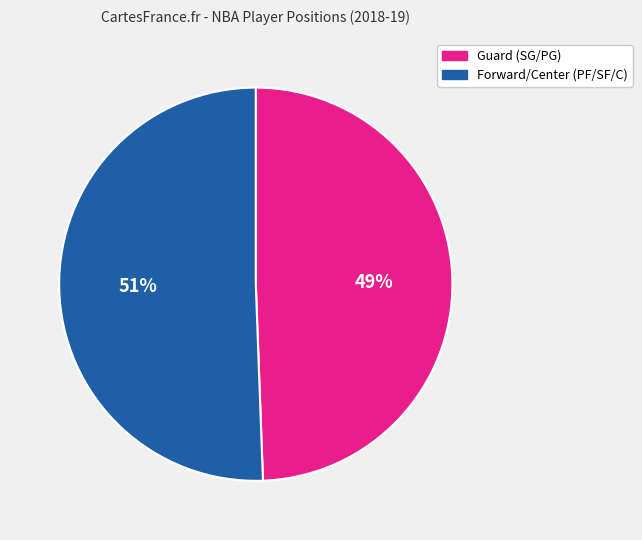

Is there any slice that represents more than half of the pie?

Yes